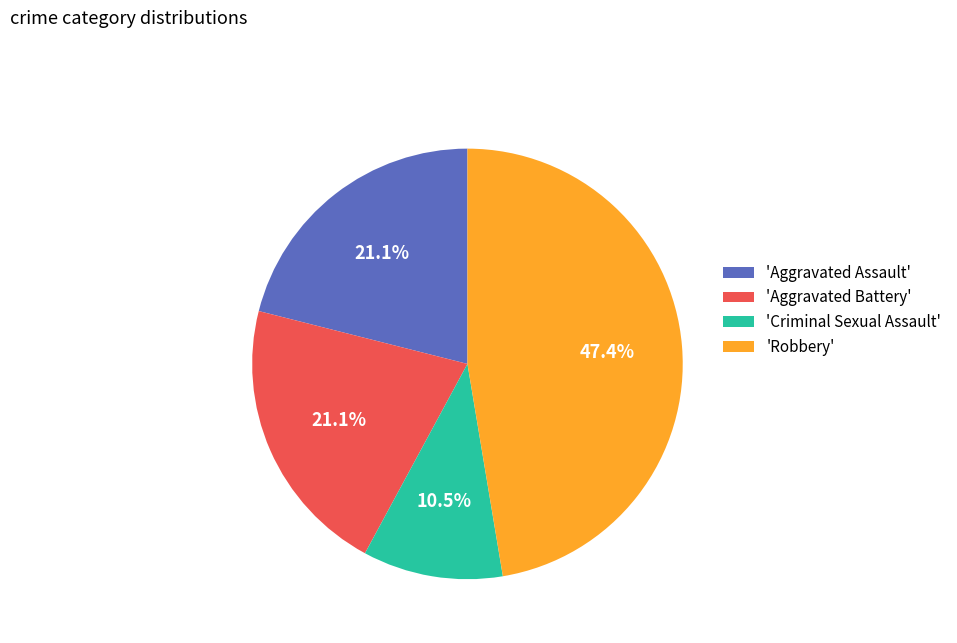

Is there a majority slice in this chart?

No